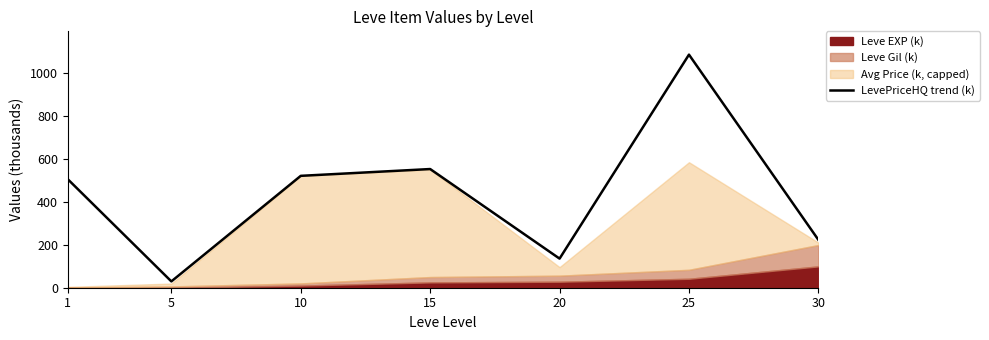

What is the greatest value displayed?

1083.3